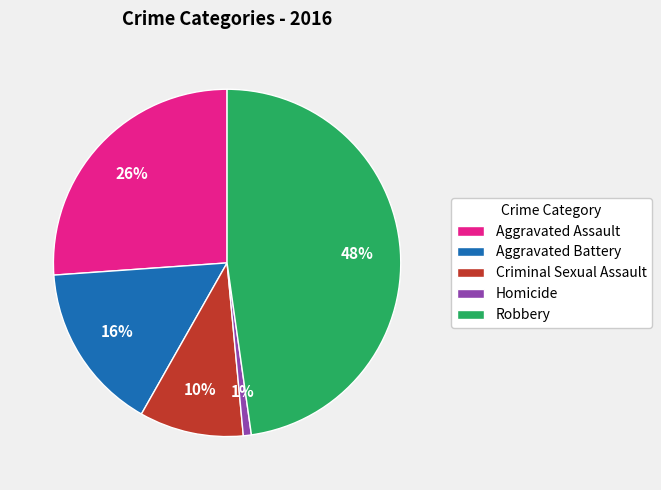

To the nearest percent, what percentage of the pie is Criminal Sexual Assault?

10%